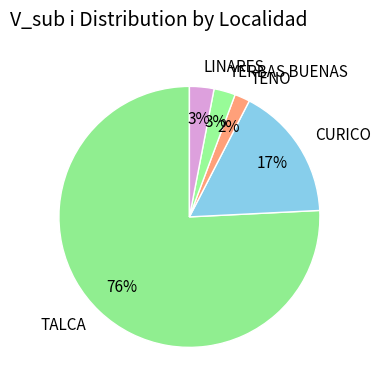

To the nearest percent, what is the combined percentage of TENO and CURICO?

19%